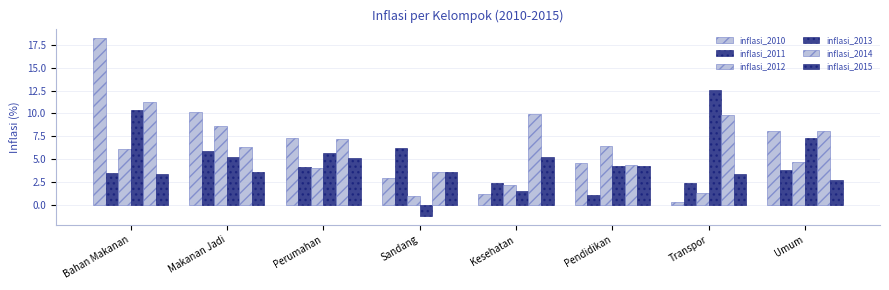

Where does the inflasi_2013 series first go above 5?

Bahan Makanan